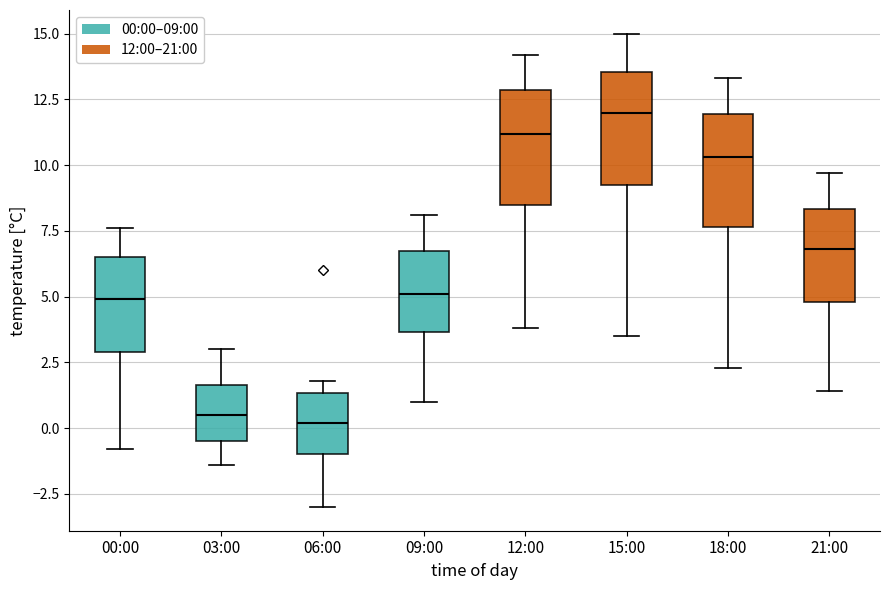

Which box has the highest median line?

15:00